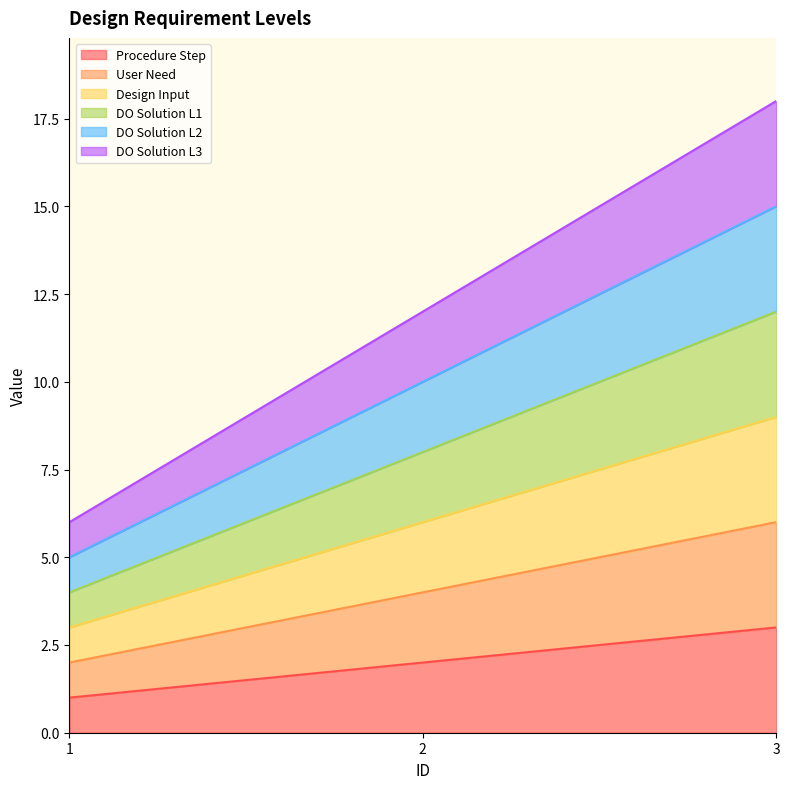

Where does the User Need series first go above 4?

3